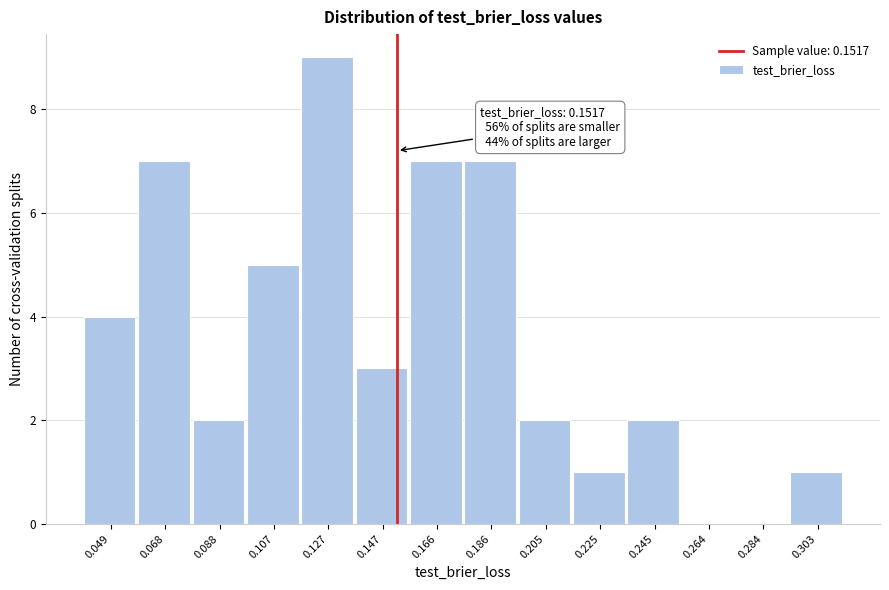

Over which range of the x-axis is the bar tallest?

0.118 to 0.136